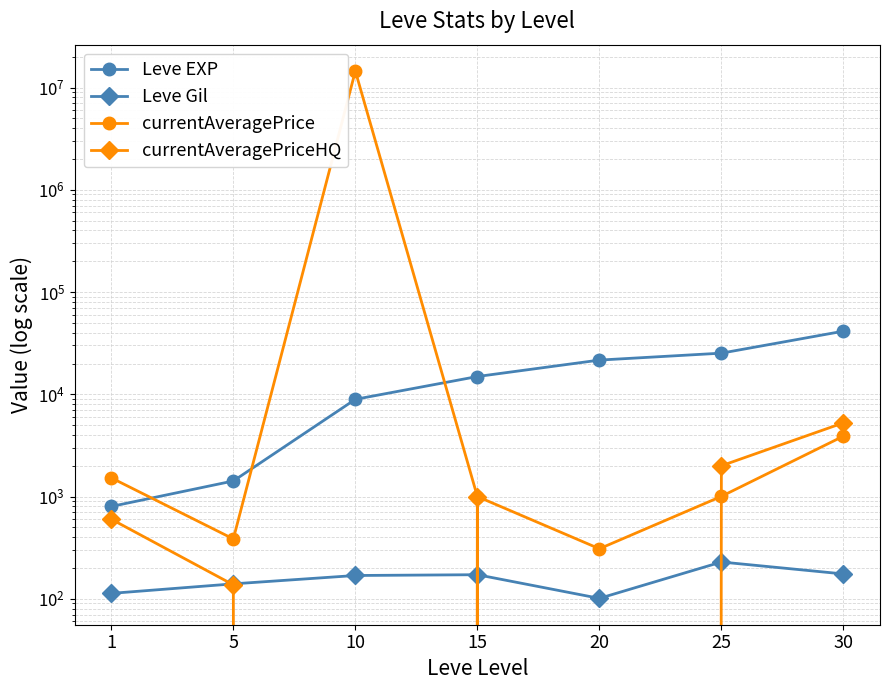

The value of currentAveragePriceHQ at 15 is 1000.0. True or false?

True